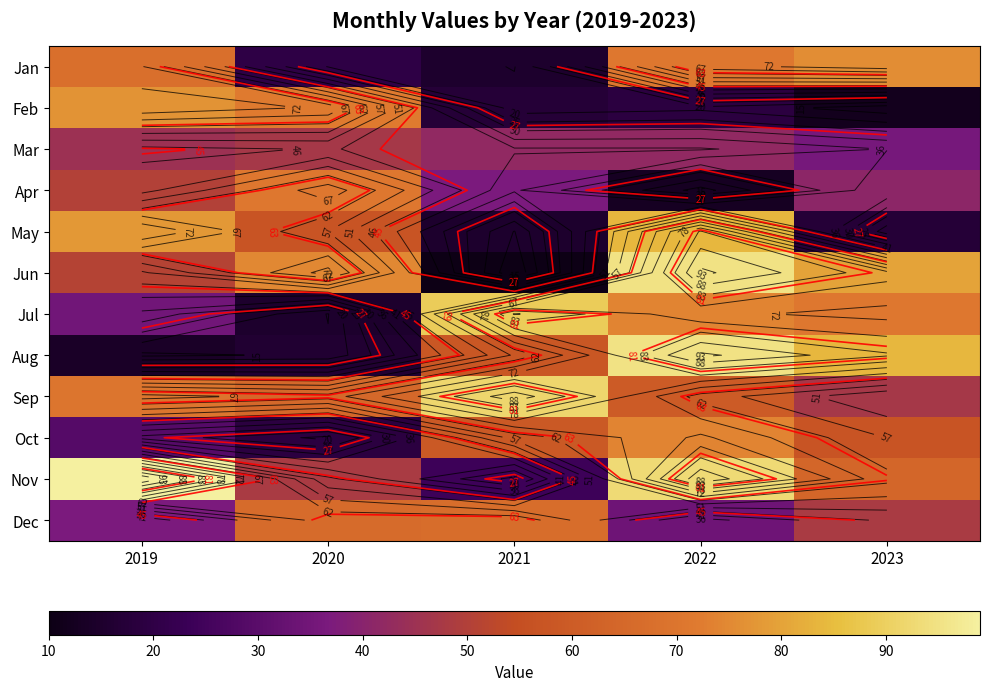

Read the Dec value at 2023.

48